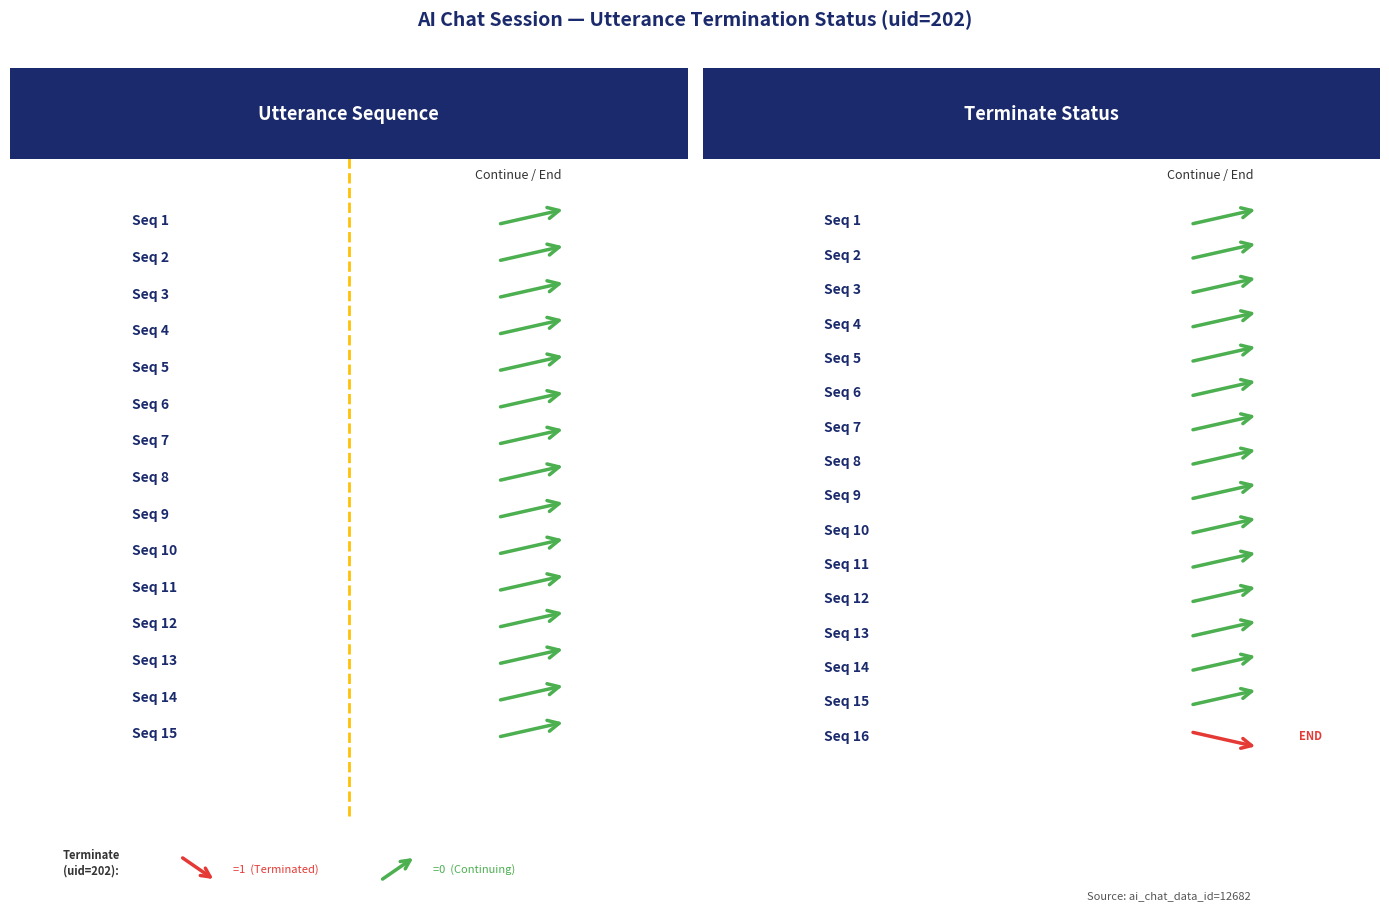

True or false: the data has more than 1 interior local peaks.

False